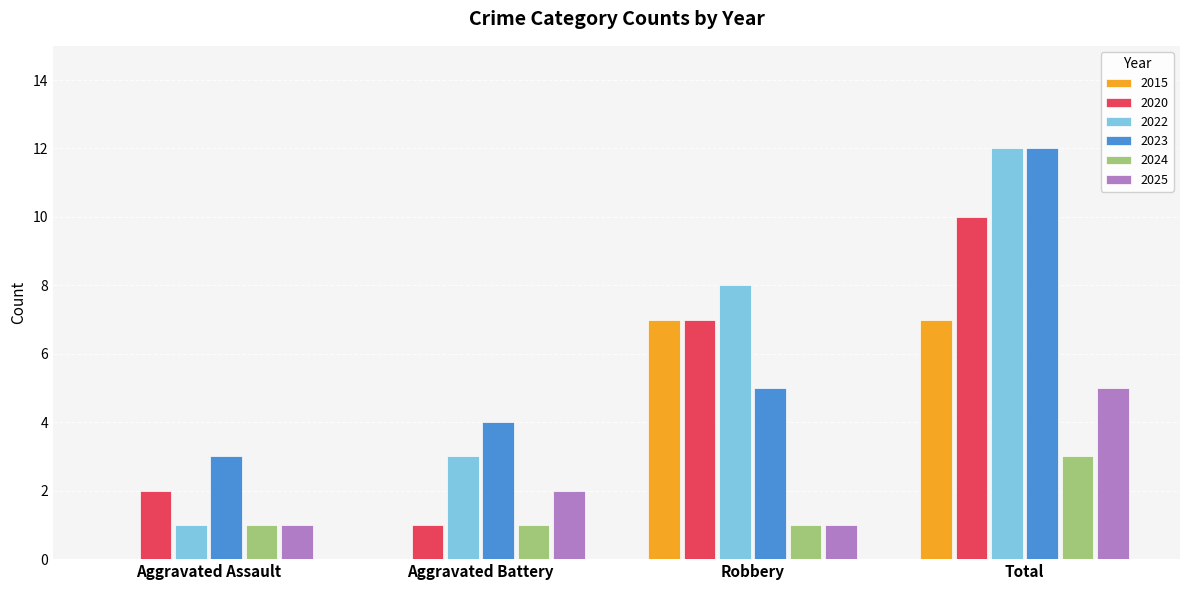

Reading right to left, extract all data points from this chart.

2015: Total=7	Robbery=7	Aggravated Battery=0	Aggravated Assault=0
2020: Total=10	Robbery=7	Aggravated Battery=1	Aggravated Assault=2
2022: Total=12	Robbery=8	Aggravated Battery=3	Aggravated Assault=1
2023: Total=12	Robbery=5	Aggravated Battery=4	Aggravated Assault=3
2024: Total=3	Robbery=1	Aggravated Battery=1	Aggravated Assault=1
2025: Total=5	Robbery=1	Aggravated Battery=2	Aggravated Assault=1